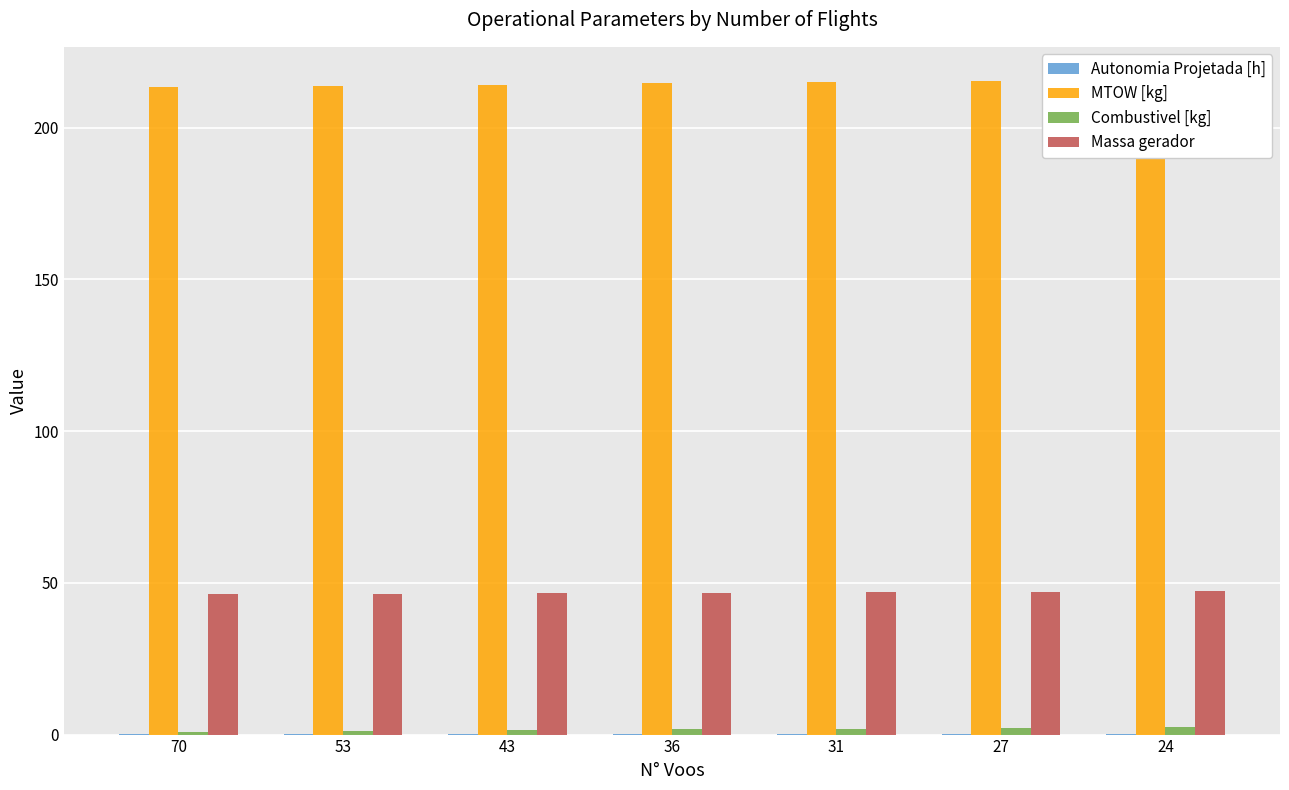

List the labels in order of MTOW [kg] value, largest first.

24, 27, 31, 36, 43, 53, 70